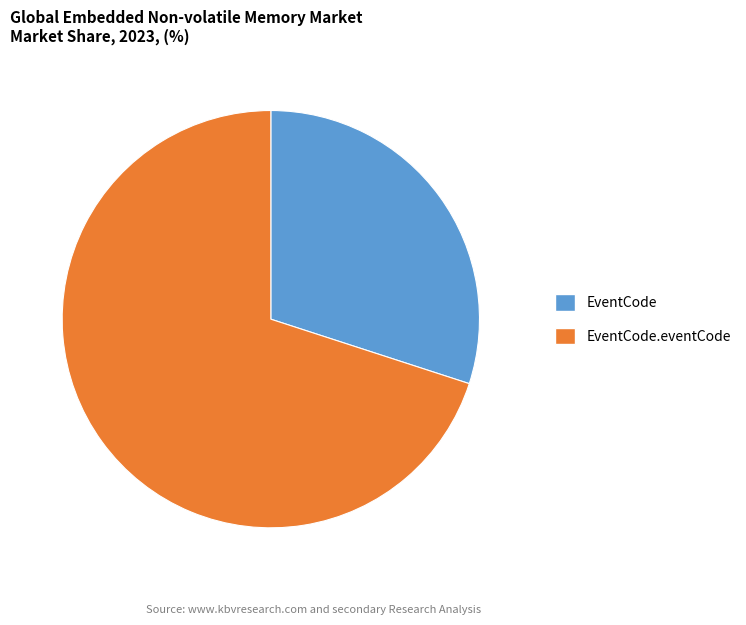

Is it true that EventCode.eventCode is 70% of the pie?

True